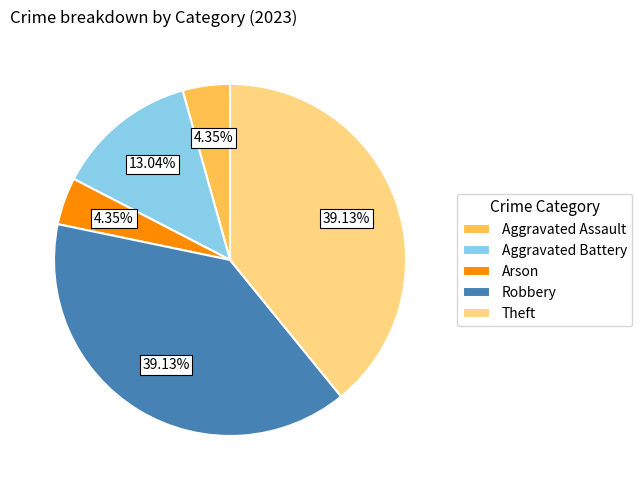

What is the ratio of the value at Aggravated Assault to the value at Aggravated Battery?

0.3